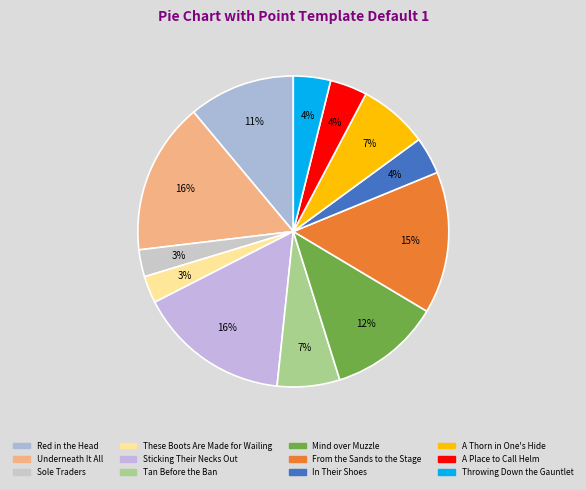

Combined, what portion of the pie is Throwing Down the Gauntlet and Sticking Their Necks Out?

19.7%